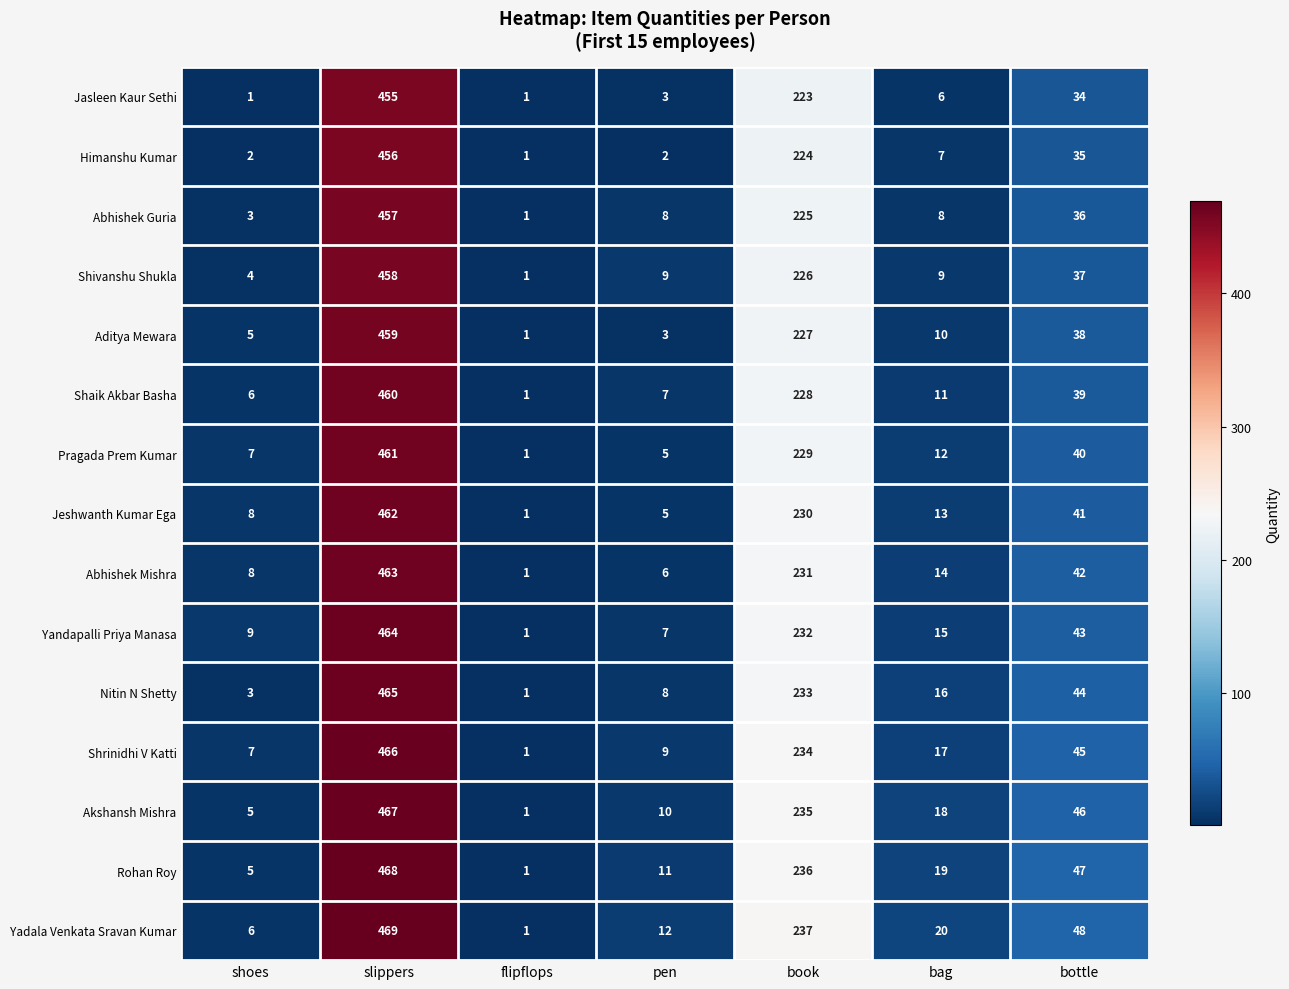

What is the maximum value for Shrinidhi V Katti?

466